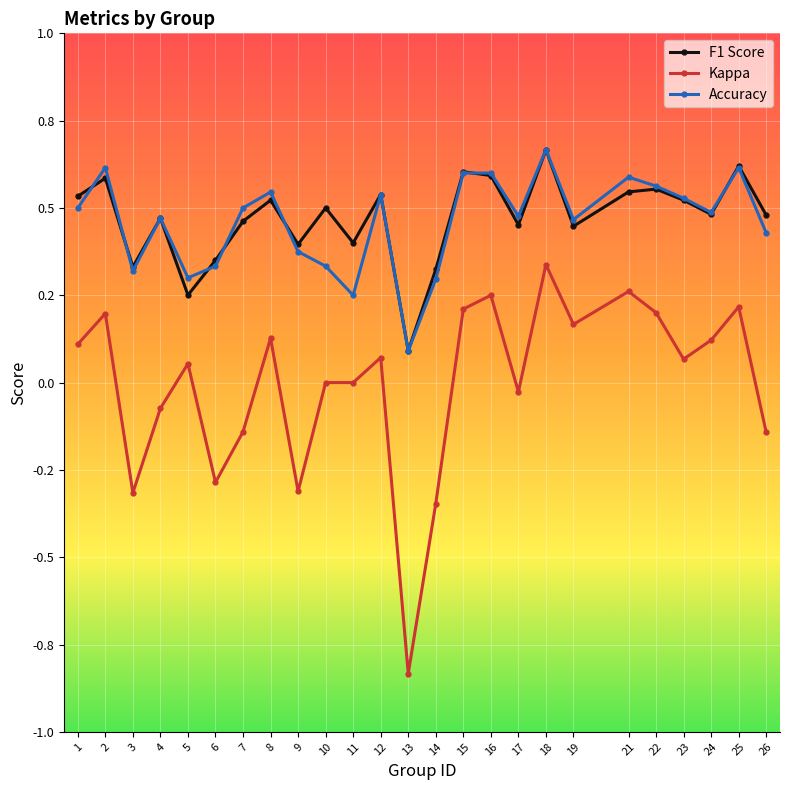

Between 15 and 22, which is larger?

15